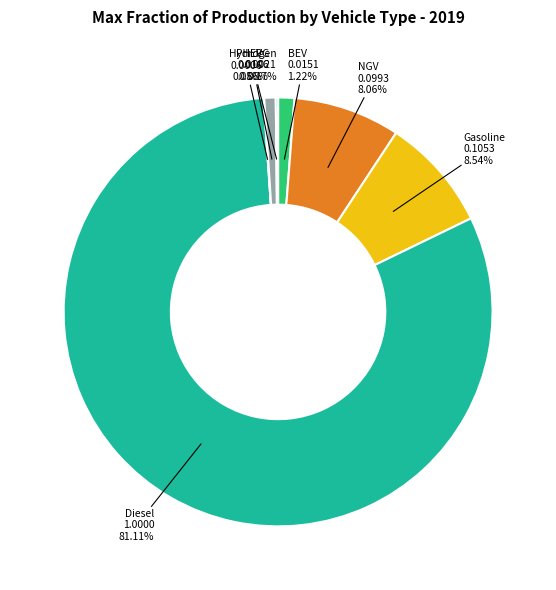

Is Diesel the majority of the pie?

Yes